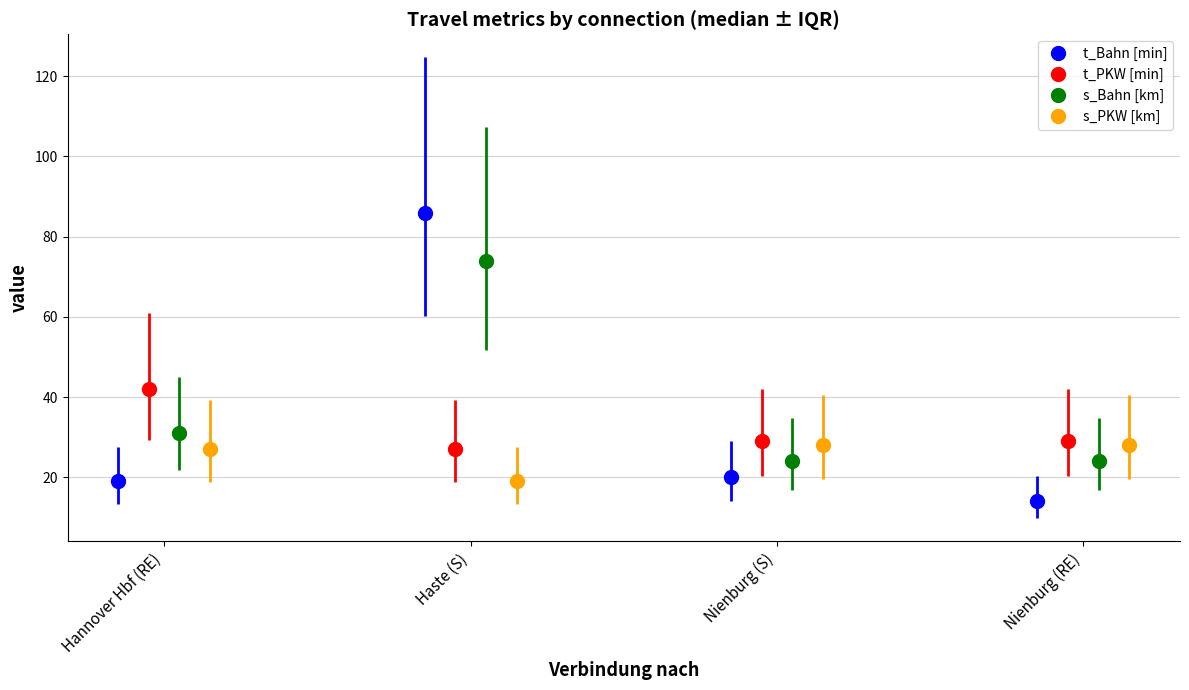

True or false: t_Bahn [min] has more than 2 interior local peaks.

False